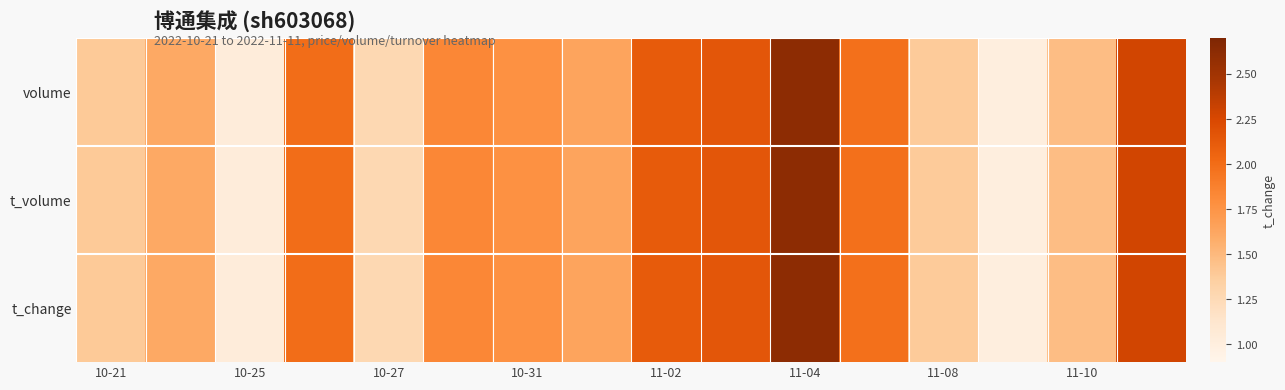

At which category does the chart reach its peak across all series?

11-04